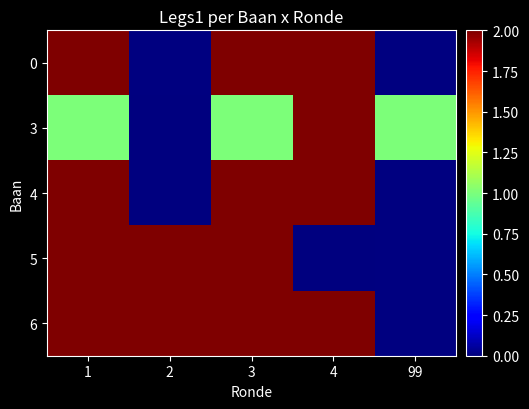

Which series has the largest range (max minus min)?

3